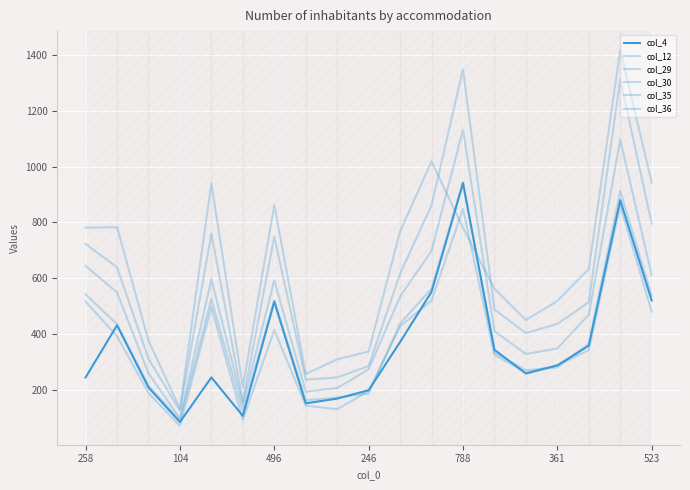

How many lines are shown in the chart?

6